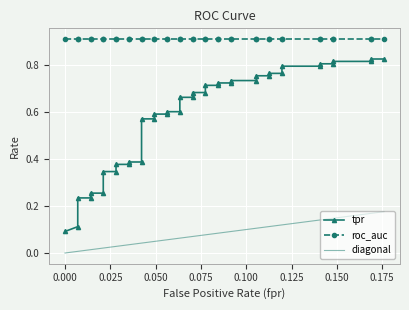

What is the maximum value shown in the chart?

0.9